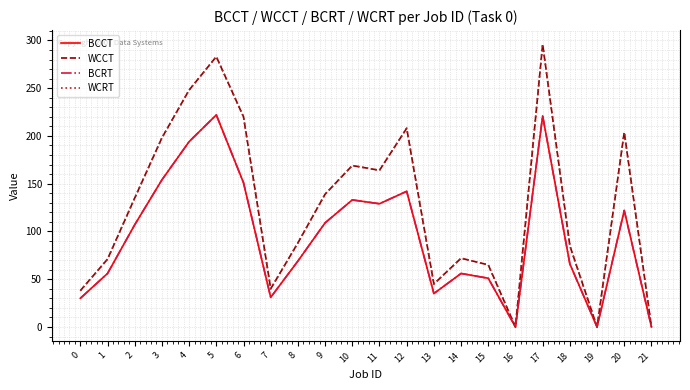

True or false: BCCT and WCCT intersect in this chart.

False